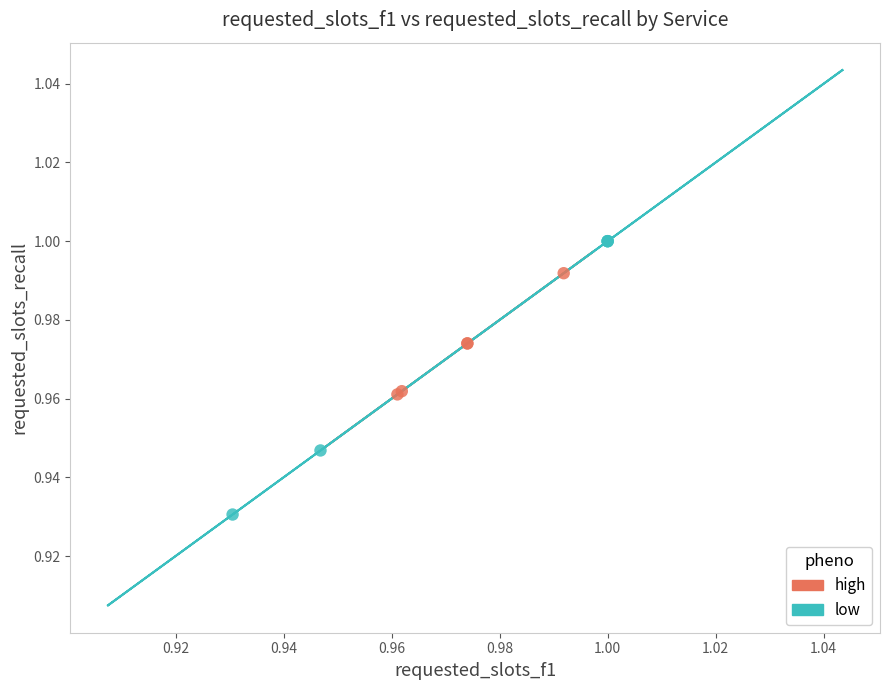

Which series contains the lowest Y value?

low